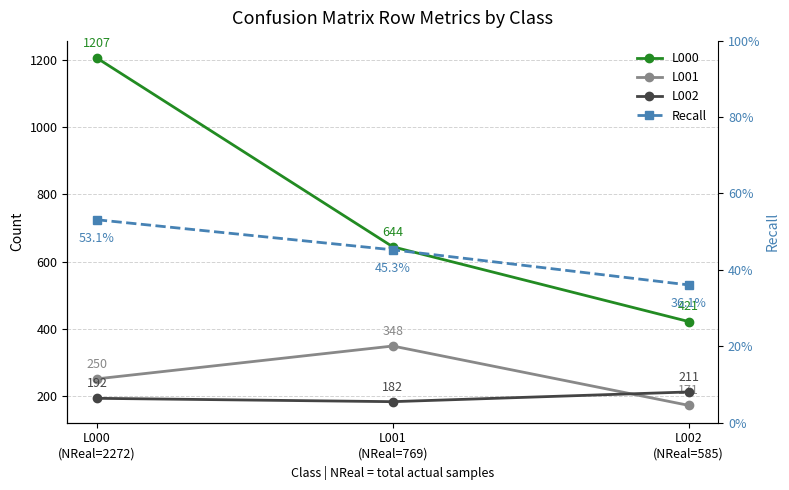

Read the Recall value at L002
(NReal=585).

0.4